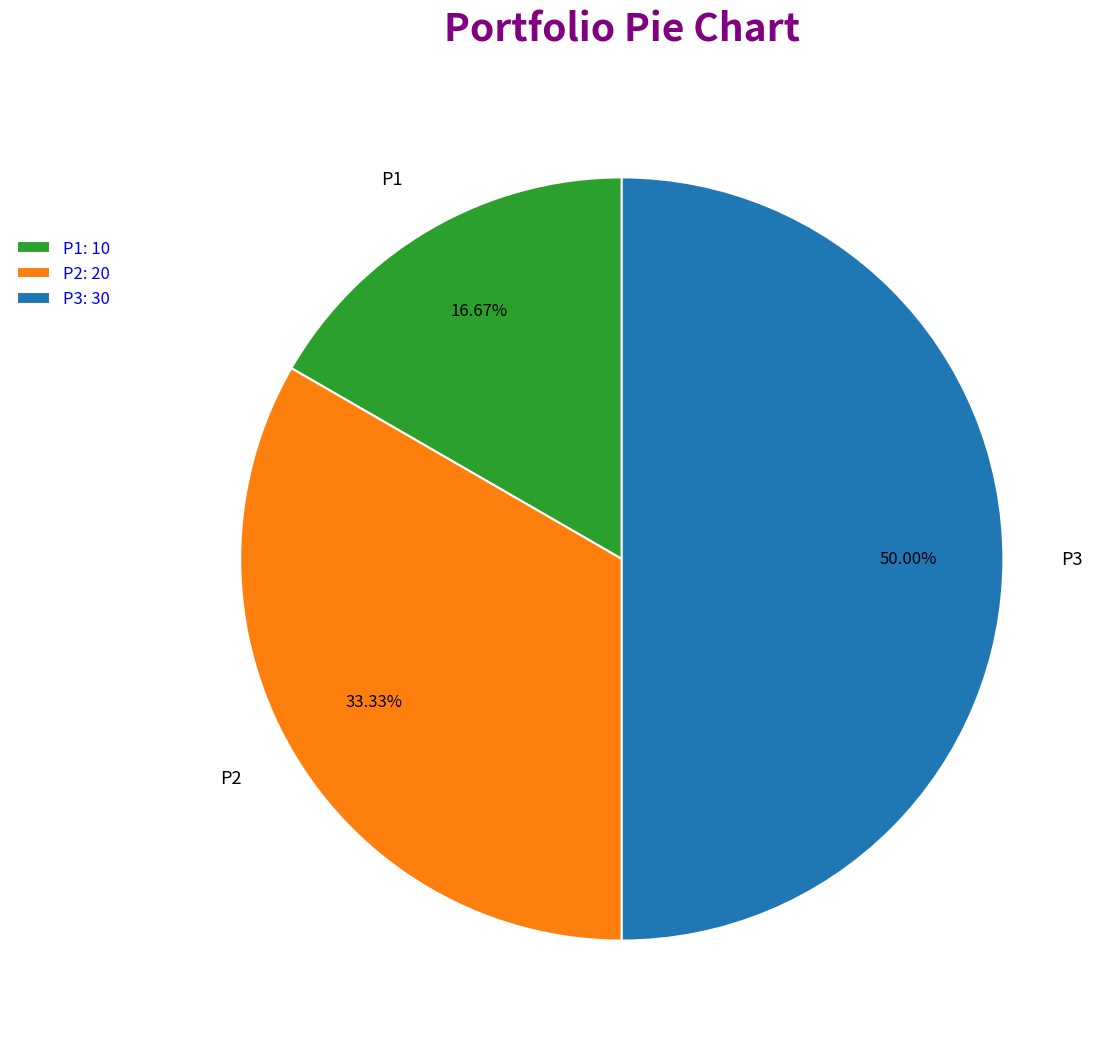

Combined, do P1 and P3 account for over 50%?

Yes